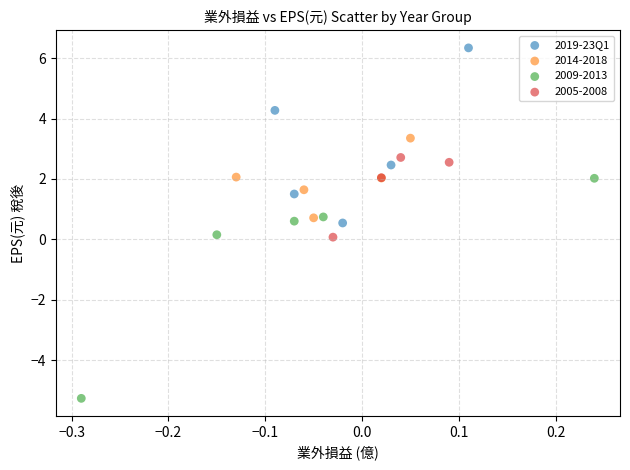

Which series contains the highest Y value?

2019-23Q1